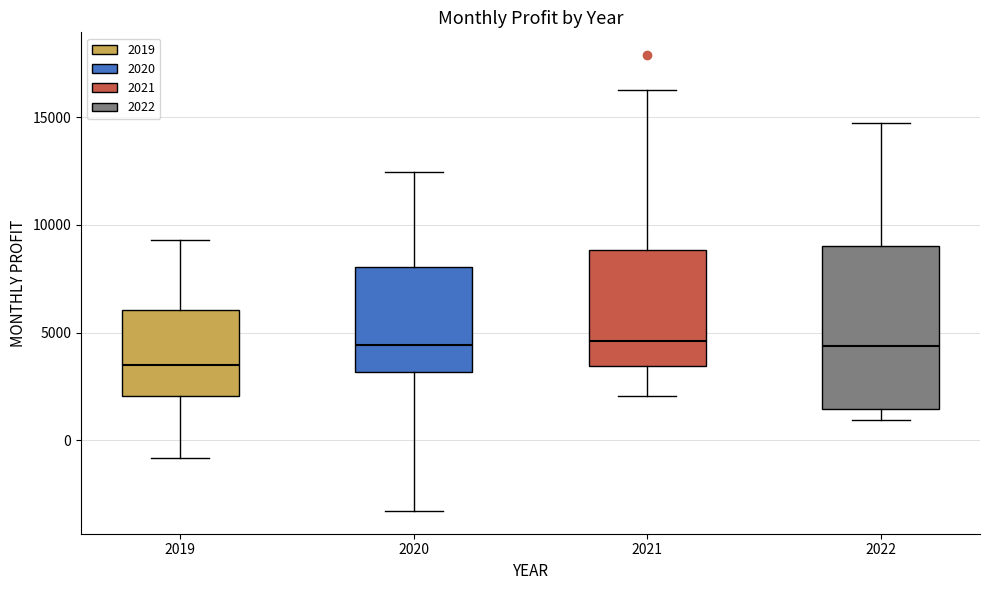

Reading left to right, read every box against the y-axis: the position of its median line, the range the box covers, and the ends of its whiskers. The values are not printed on the chart, so give them approximately, as read against the axis.

2019: median 3500, box 2000 to 6000, whiskers -1000 to 9500
2020: median 4500, box 3000 to 8000, whiskers -3500 to 12500
2021: median 4500, box 3500 to 9000, whiskers 2000 to 16000
2022: median 4500, box 1500 to 9000, whiskers 1000 to 15000